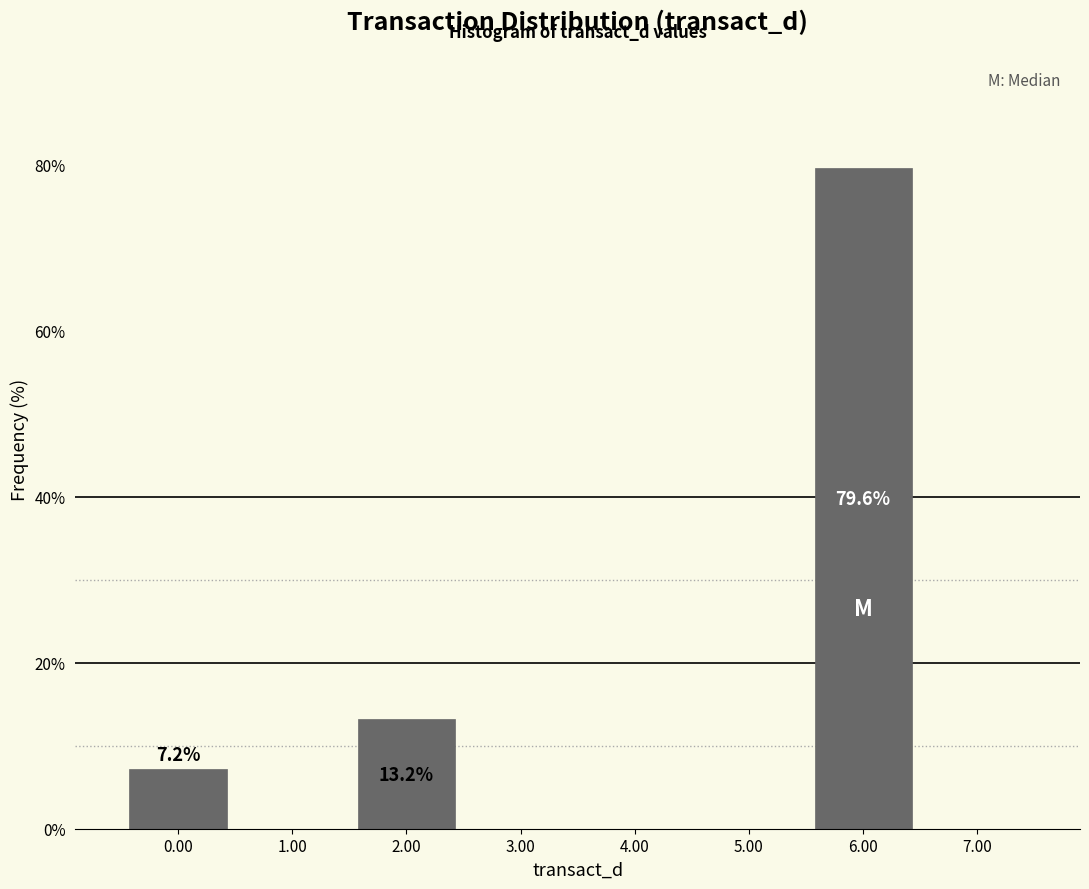

Over which range of the x-axis is the bar tallest?

5.5 to 6.5